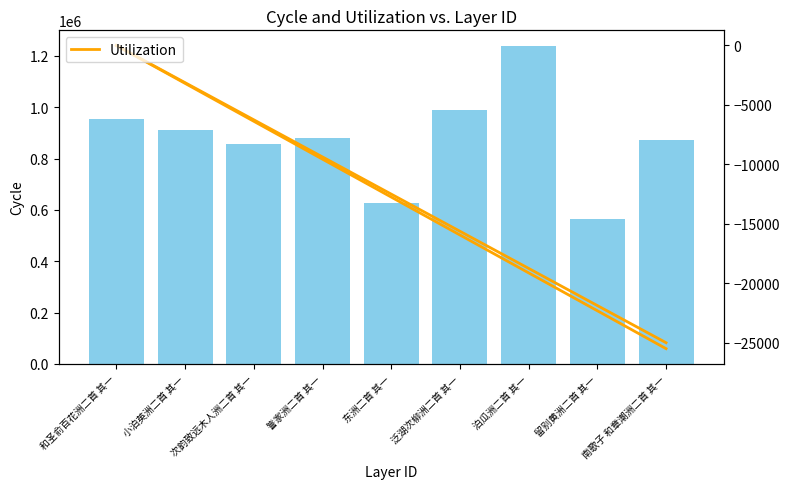

Rank the categories by value from highest to lowest.

泊瓜洲二首 其一, 泛湖次柳洲二首 其一, 和圣俞百花洲二首 其一, 小泊英洲二首 其一, 訾家洲二首 其一, 南歌子 和章潮洲二首 其一, 次韵致远木人洲二首 其一, 东洲二首 其一, 留别黄洲二首 其一